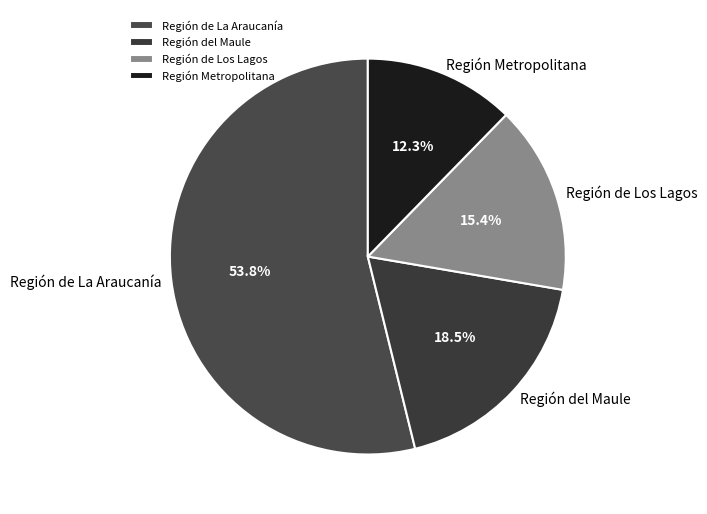

How much of the chart is everything except Región de Los Lagos?

84.6%